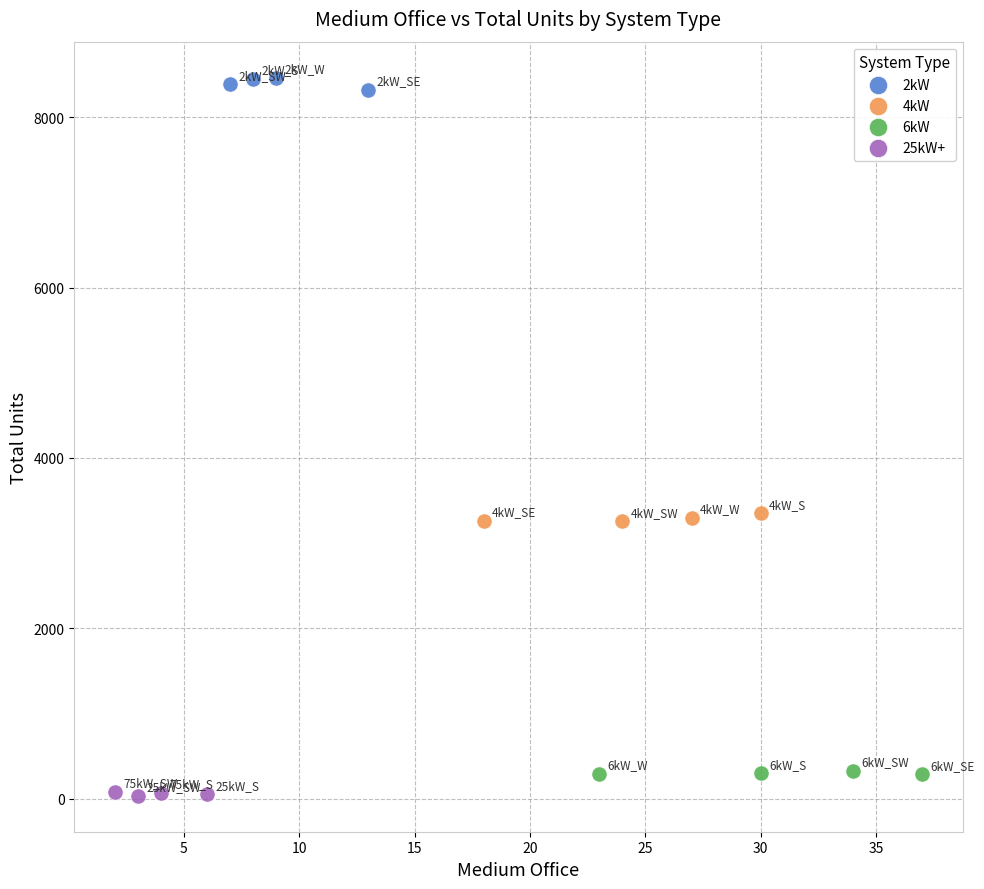

Which series contains the highest Y value?

2kW